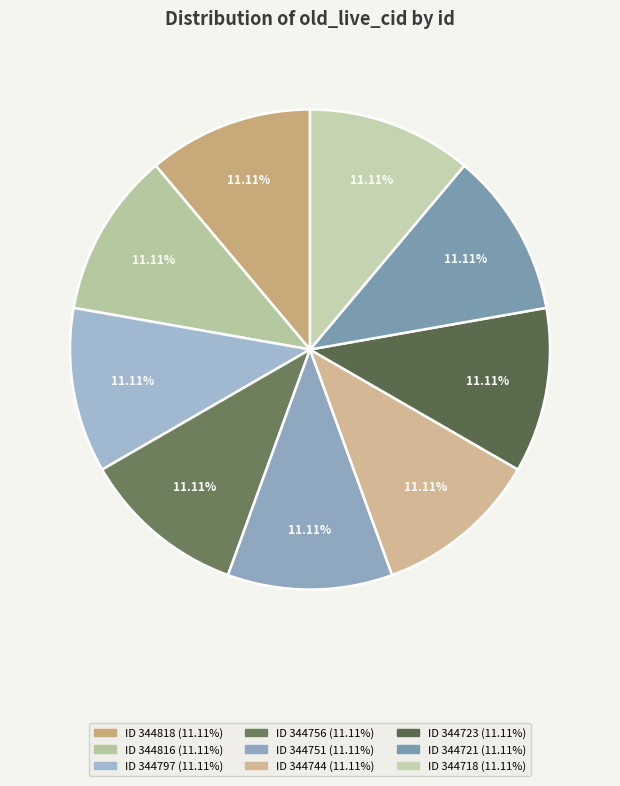

Count the number of slices in the pie.

9